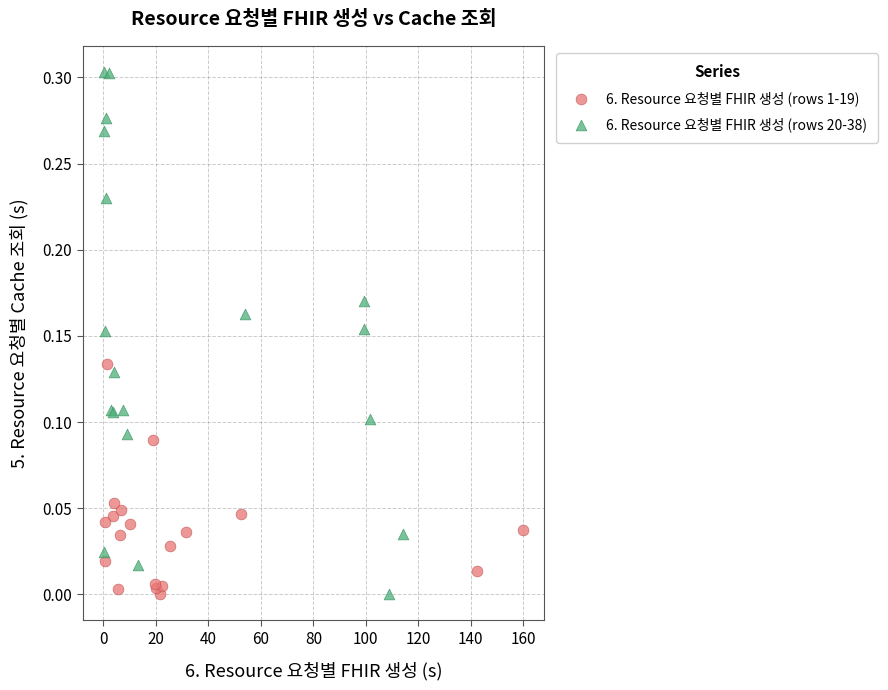

Which series contains the highest Y value?

6. Resource 요청별 FHIR 생성 (rows 20-38)